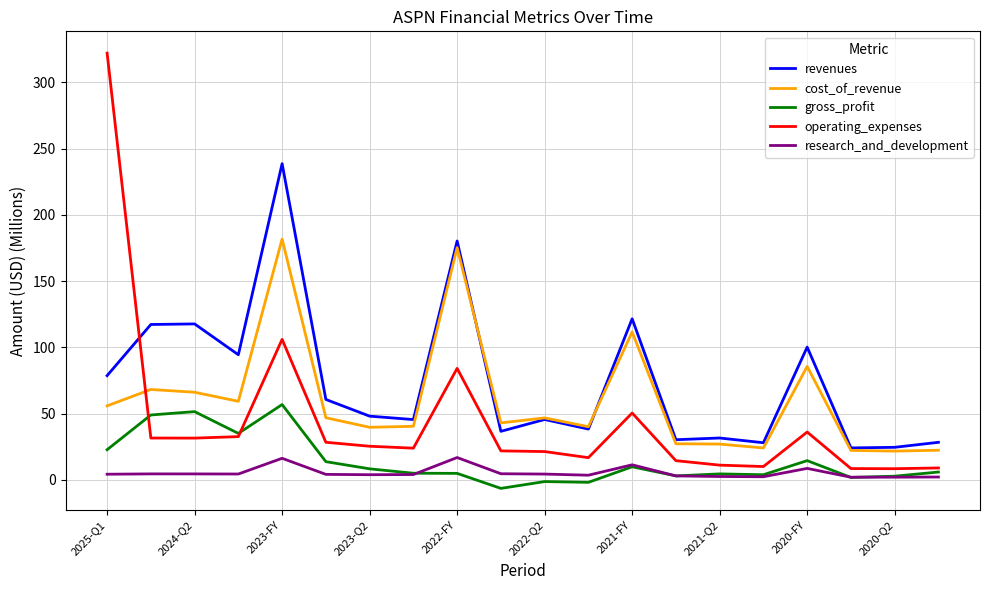

Which series has the widest spread of values?

operating_expenses